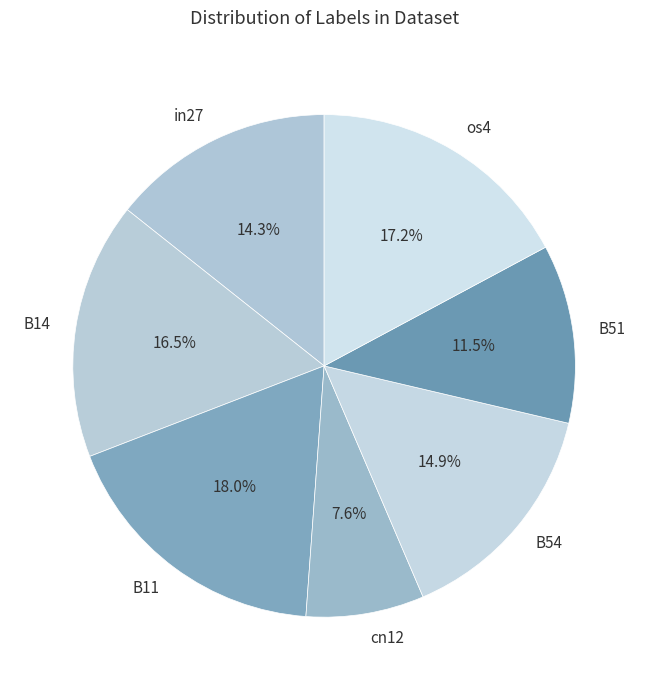

Between cn12 and os4, which is larger?

os4